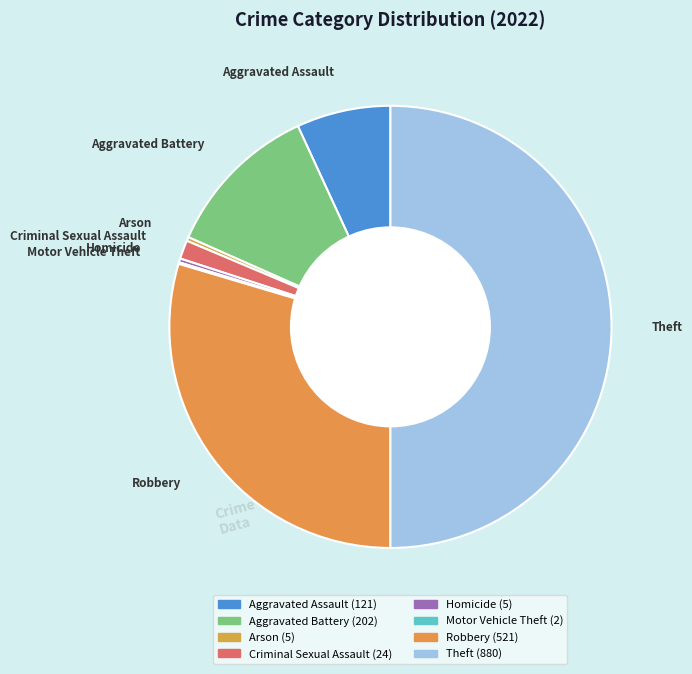

Do Arson and Robbery together represent more than half of the pie?

No